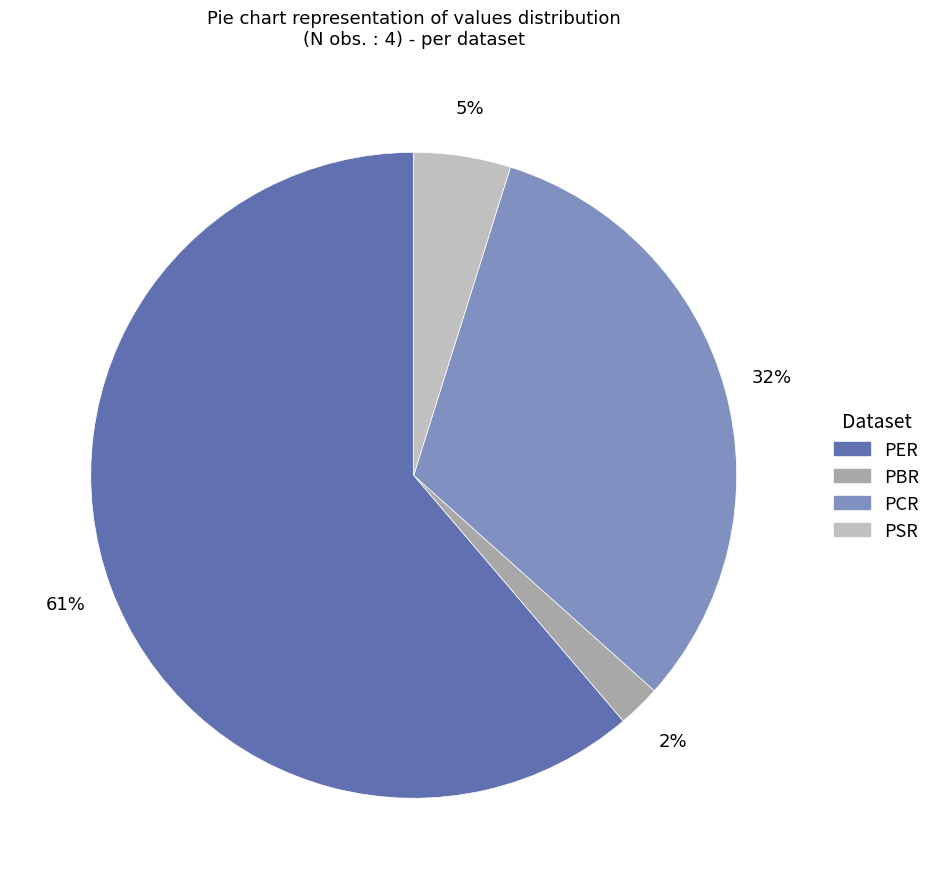

Which has a higher value, PER or PSR?

PER